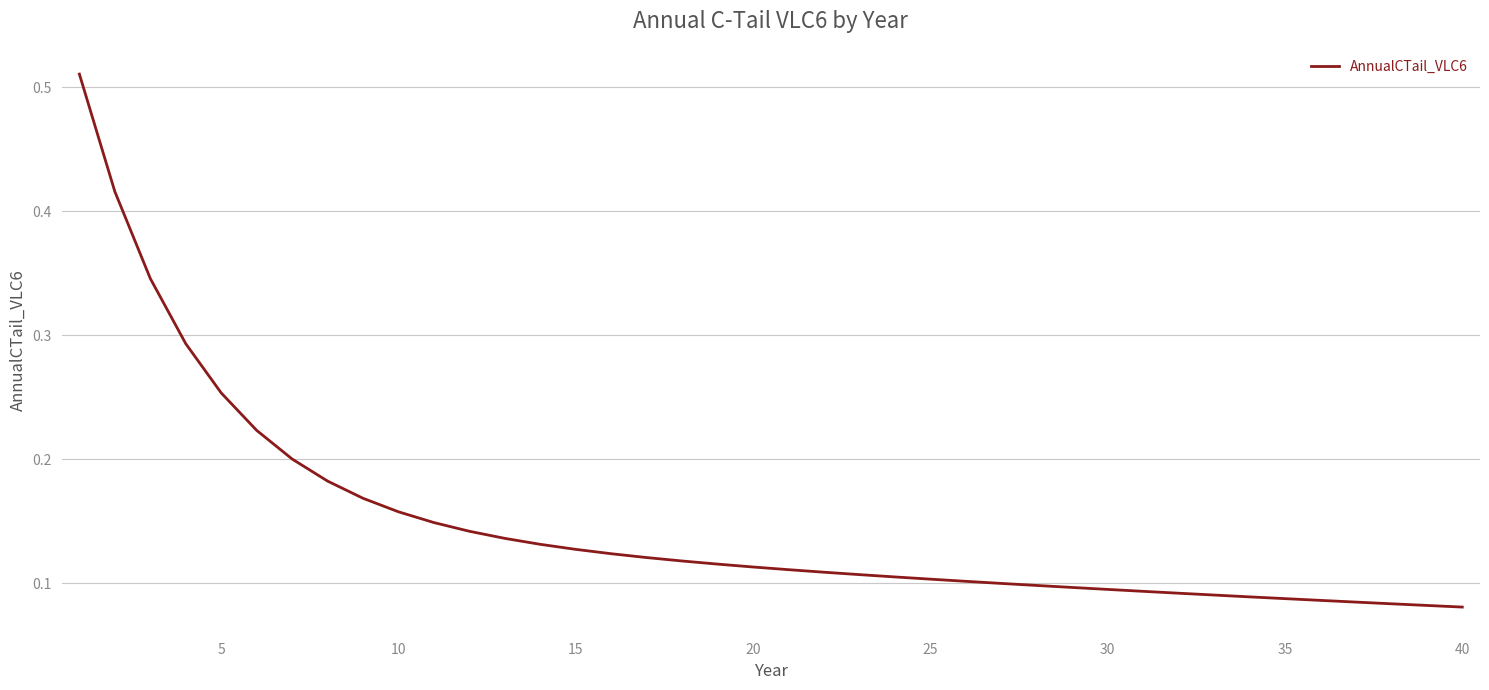

Is this an area chart (filled region under the line)?

No